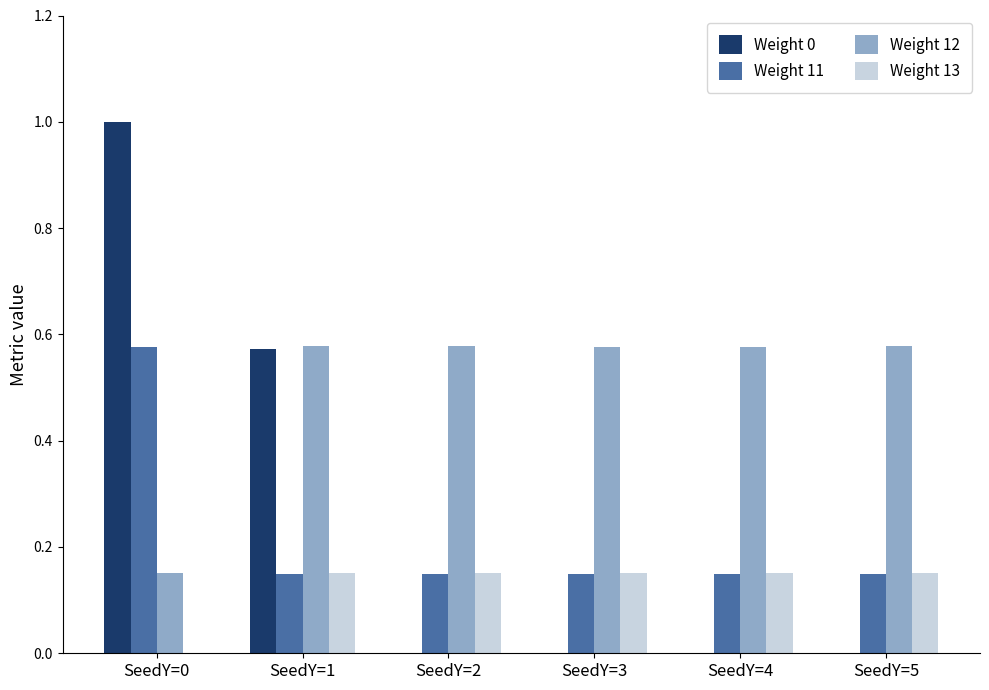

Are the bars horizontal?

No